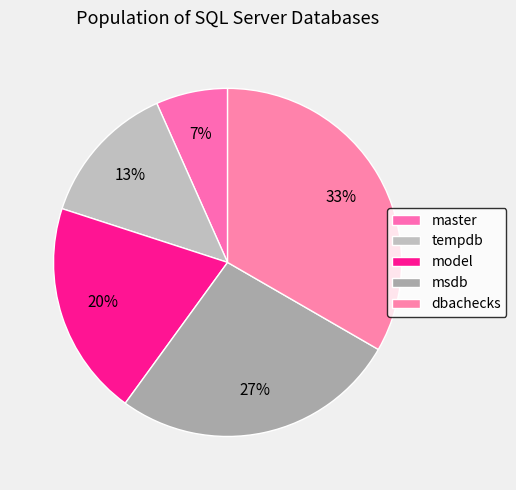

Which category has the biggest portion of the pie?

dbachecks